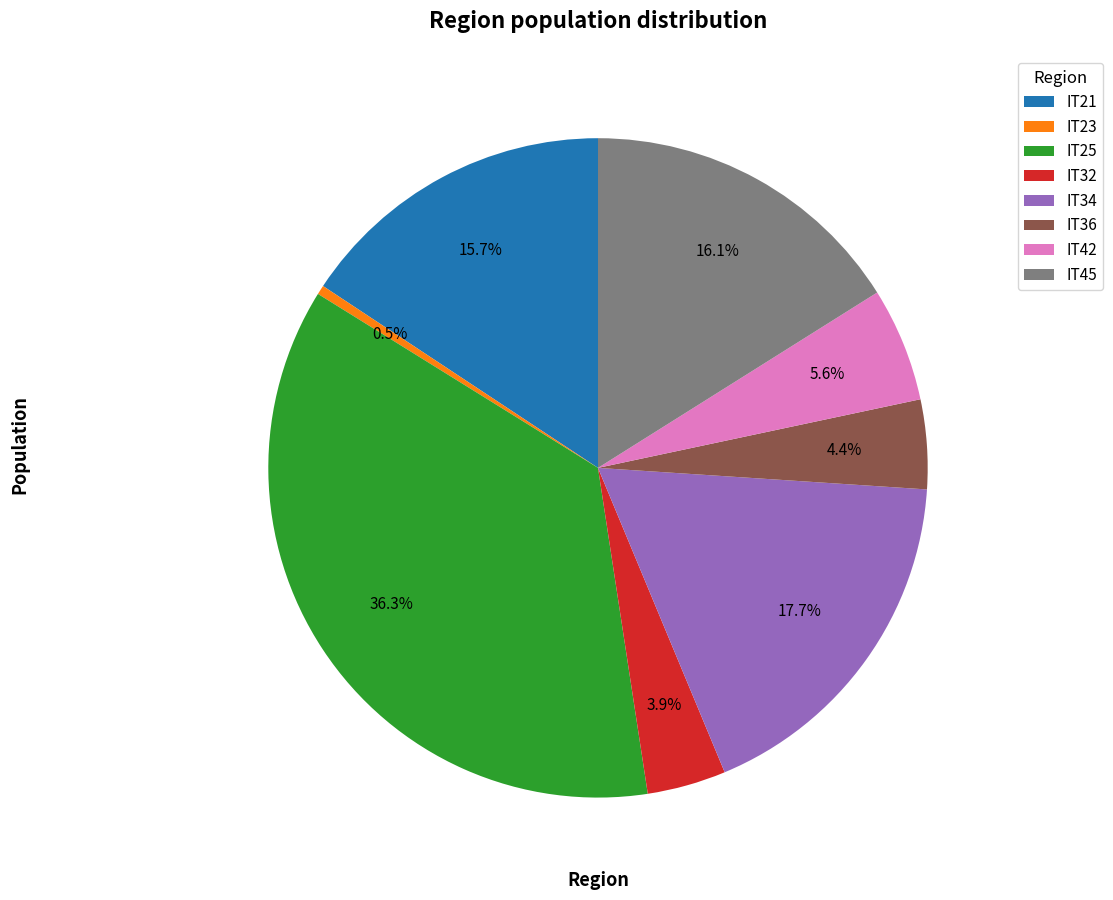

To the nearest percent, what is the average slice percentage?

12%